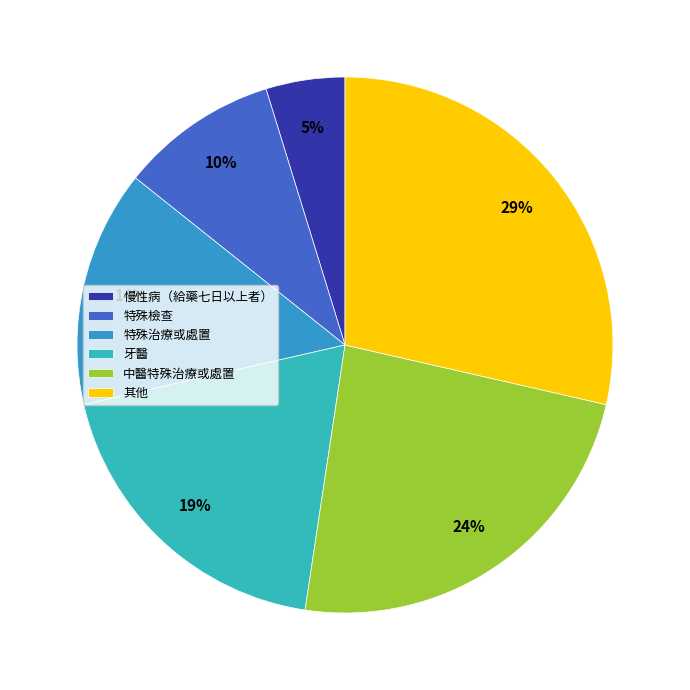

Which slice is the largest?

其他